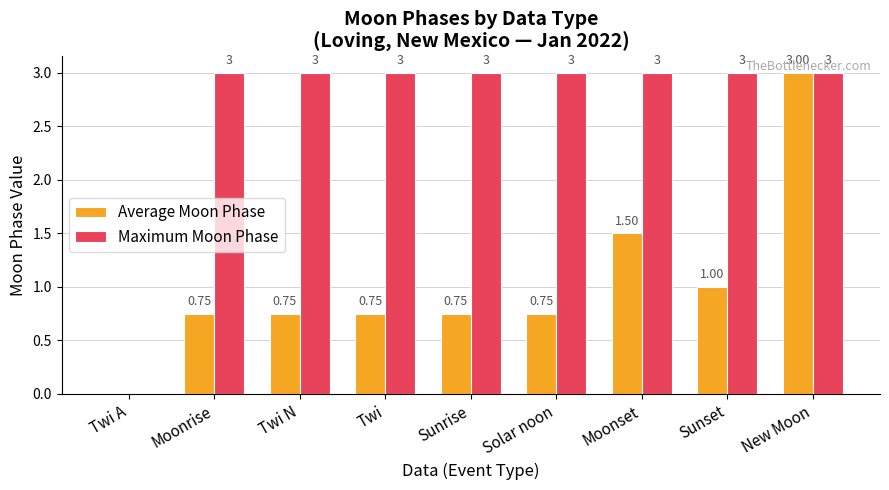

What is the sum of the Maximum Moon Phase values at Twi A and Twi?

3.0